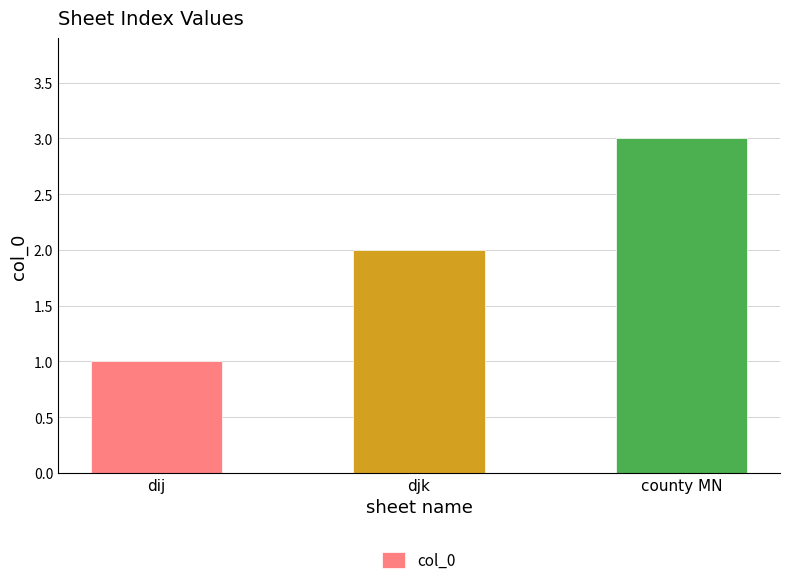

Reading left to right, transcribe all the data shown in this chart.

1	2	3